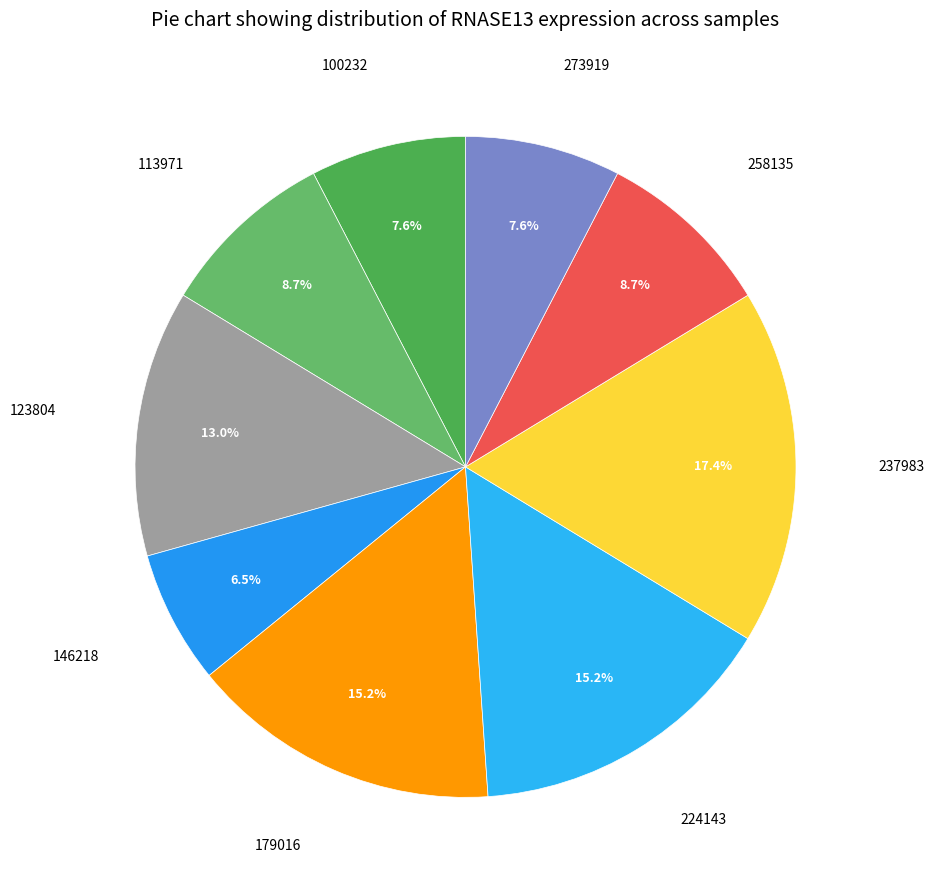

To the nearest percent, what is the difference between the largest and smallest slice percentages?

11%